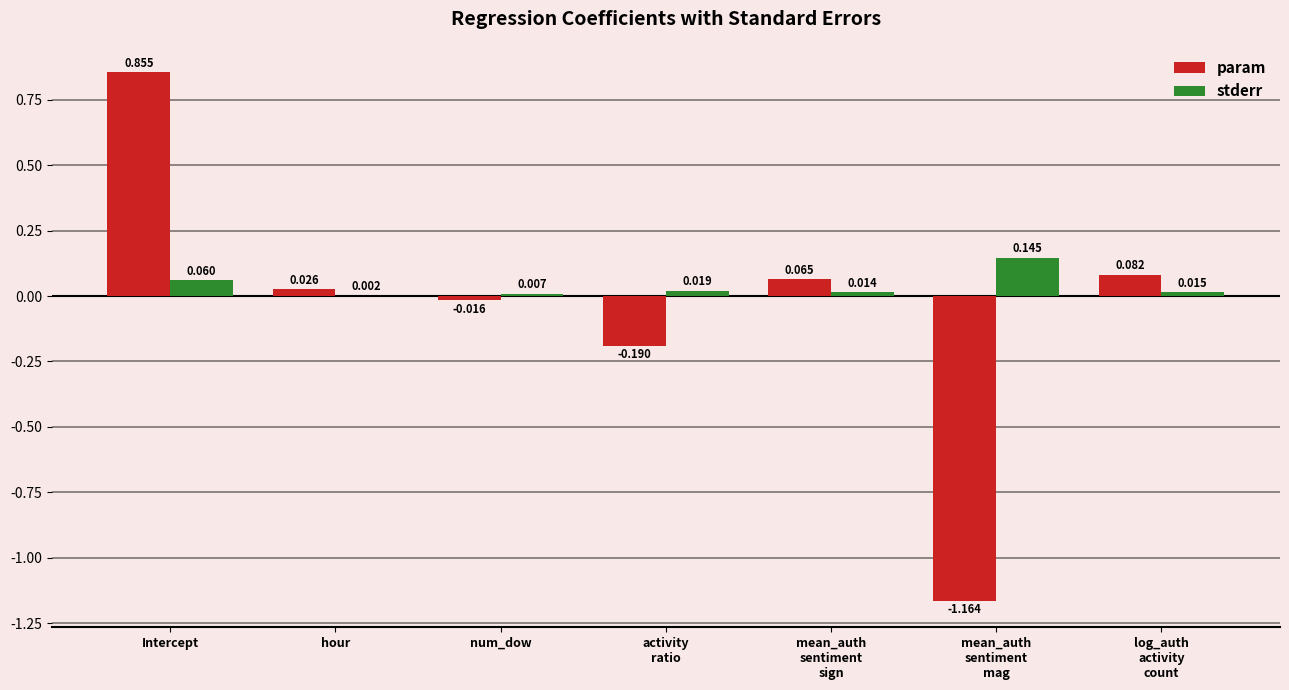

At which category is the sum across all series the highest?

Intercept